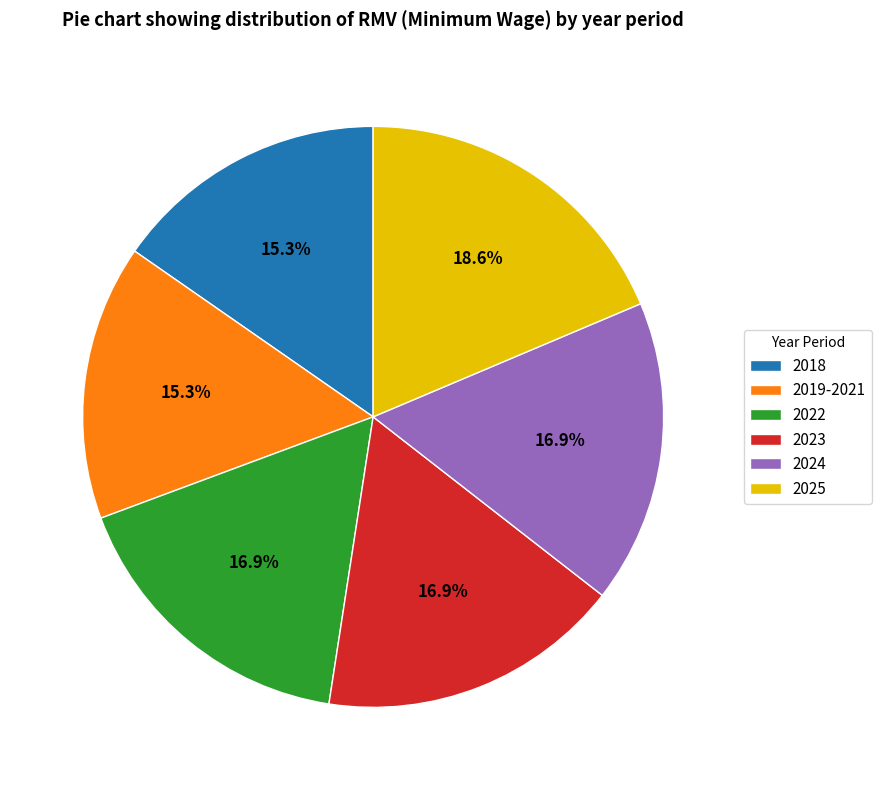

To the nearest percent, what is the combined percentage of 2019-2021 and 2025?

34%